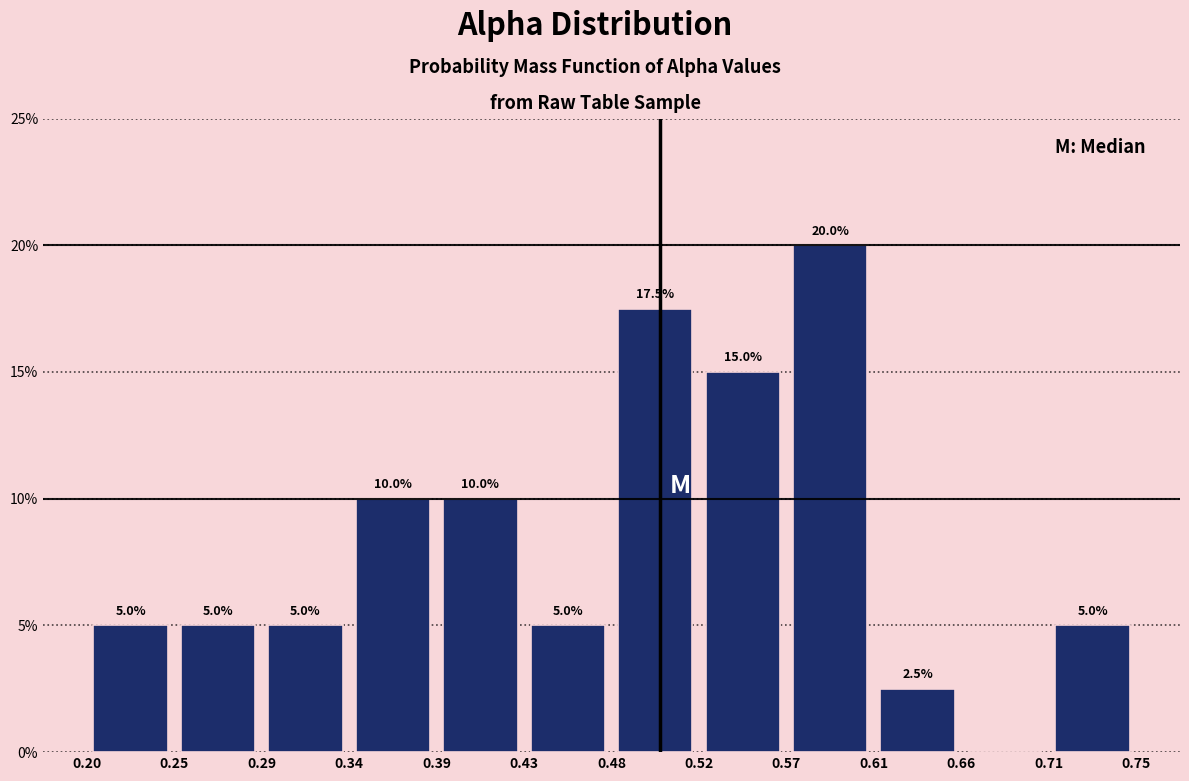

Which range on the x-axis has the tallest bar?

0.57 to 0.61